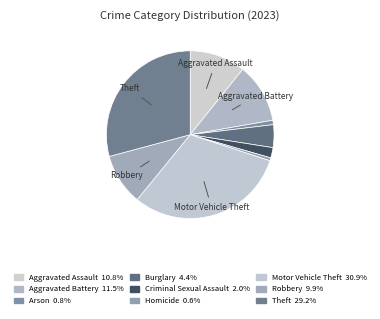

How many slices are in this pie chart?

9